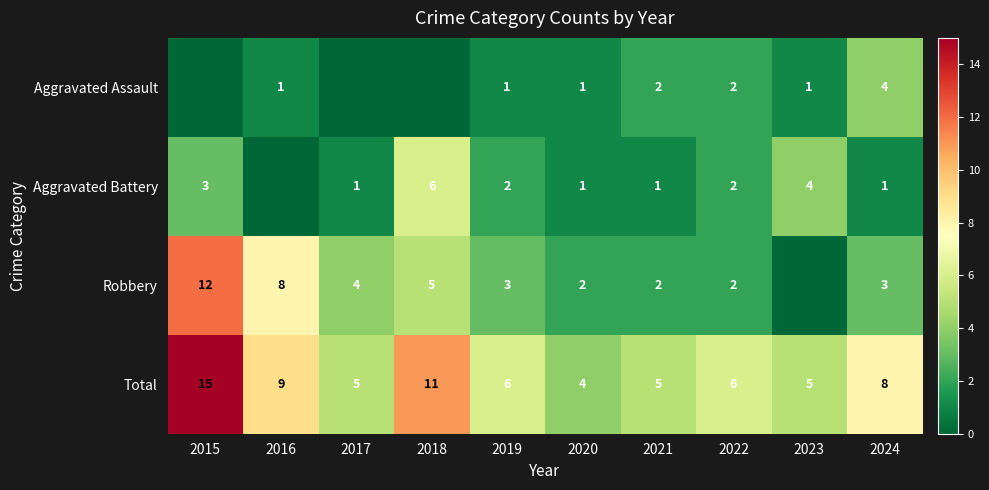

At which label does Aggravated Assault reach its minimum?

2015